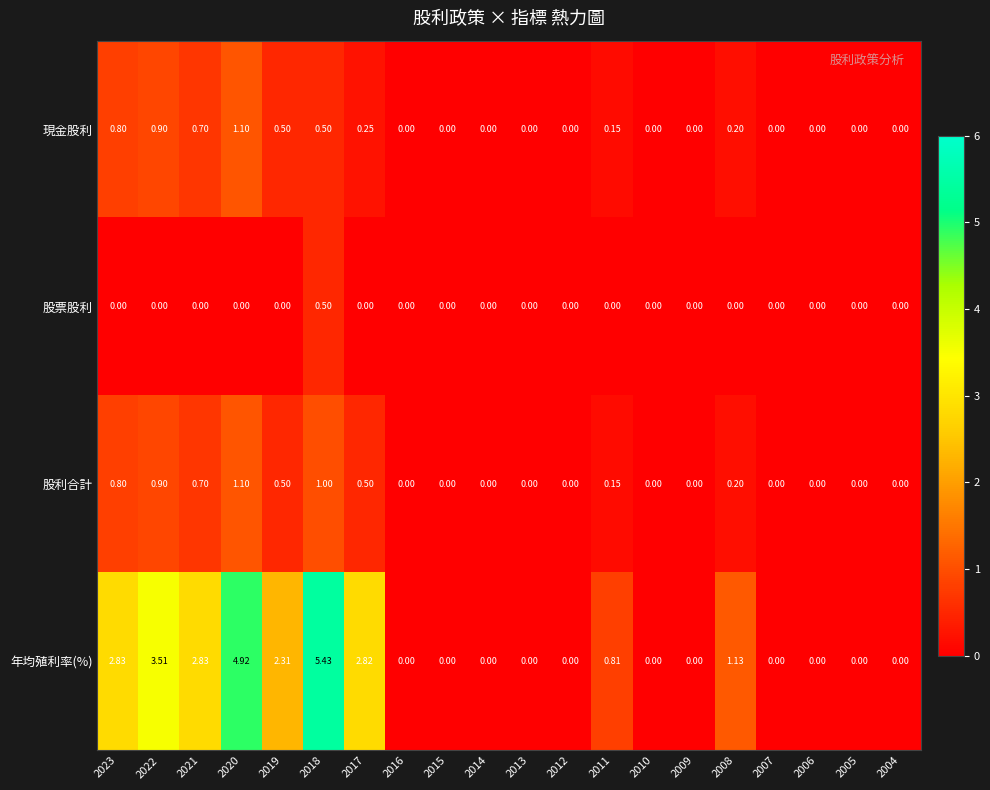

Which series has the widest spread of values?

年均殖利率(%)